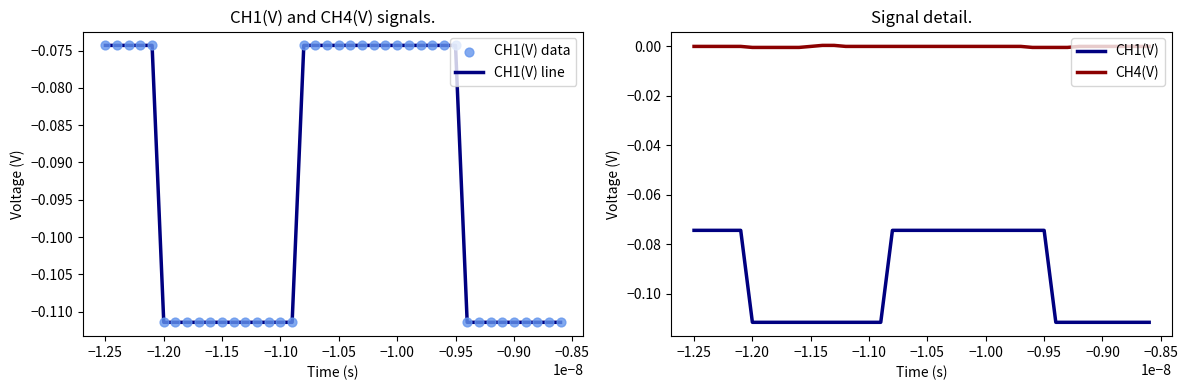

Which series contains the lowest Y value?

CH1(V) line